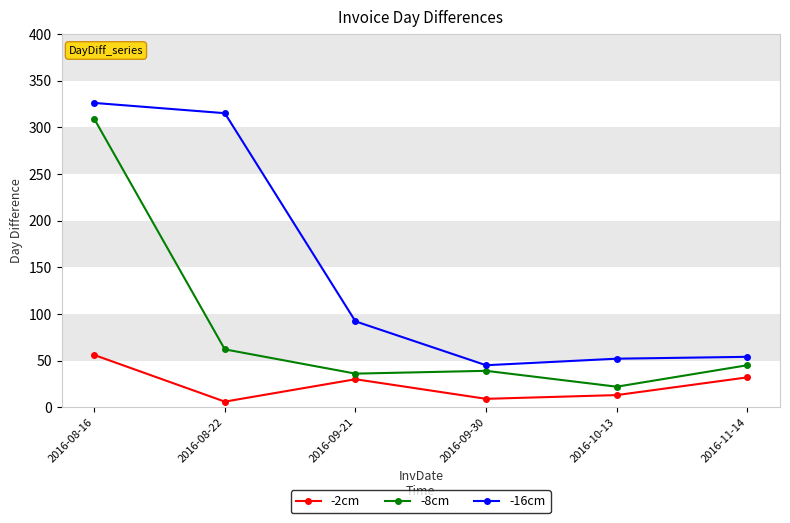

What is the value of the -2cm point at the 1st from the left?

56